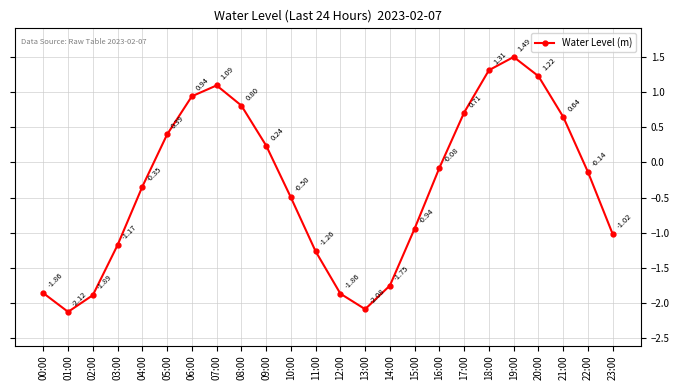

Where is the first local minimum?

01:00